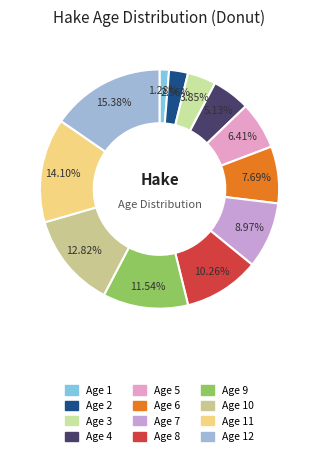

Does any single category account for the majority?

No